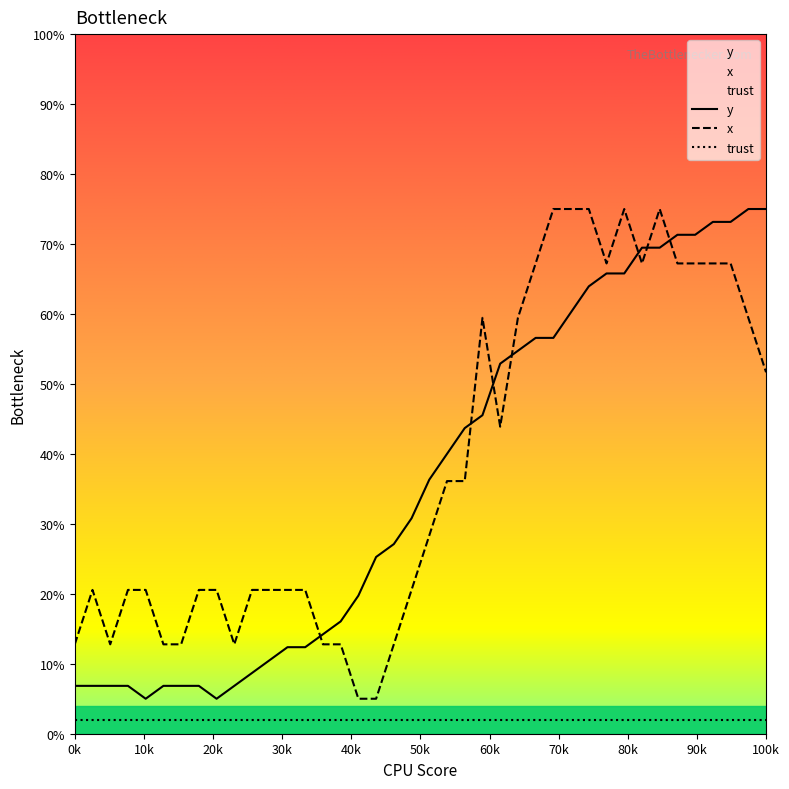

How many series are shown in this chart?

3